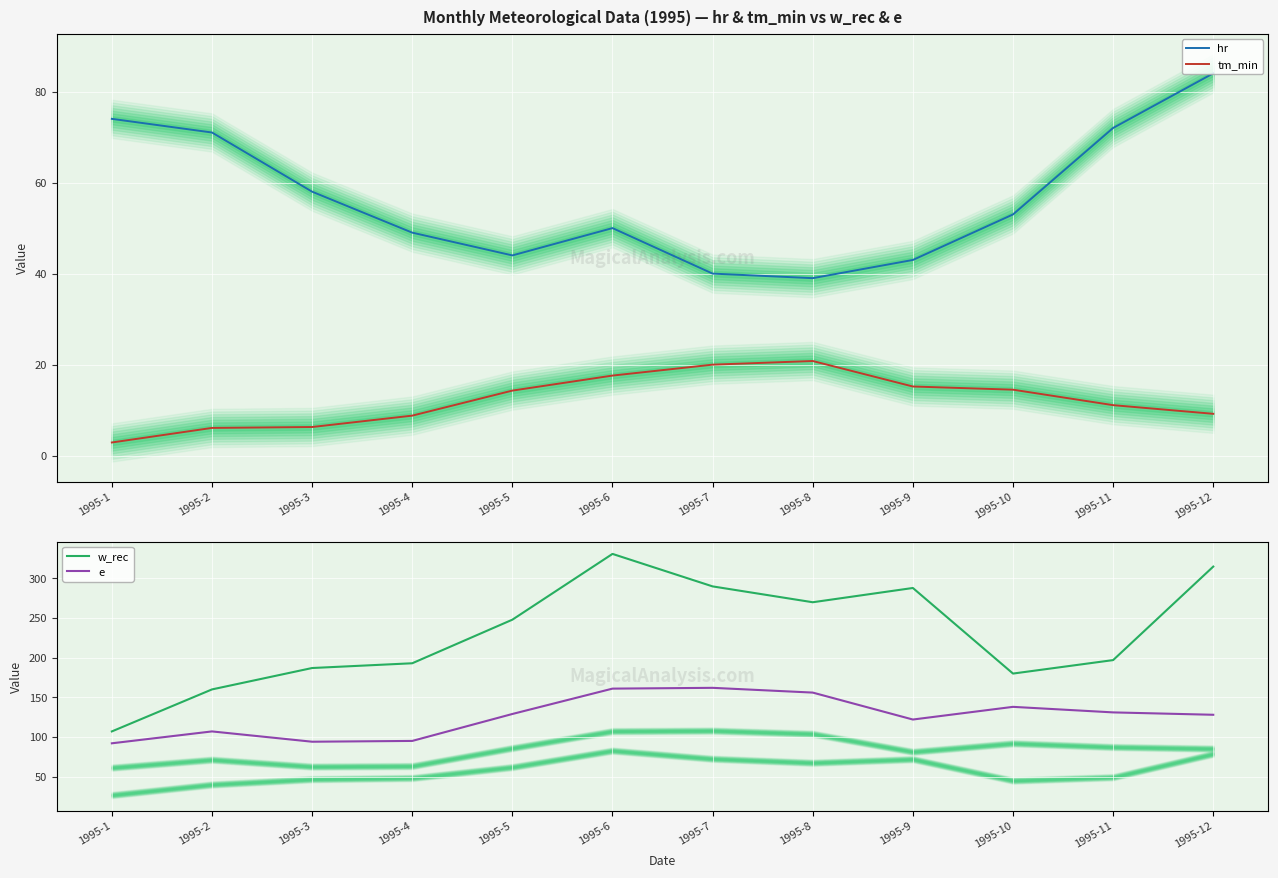

How many categories are shown in the chart?

12